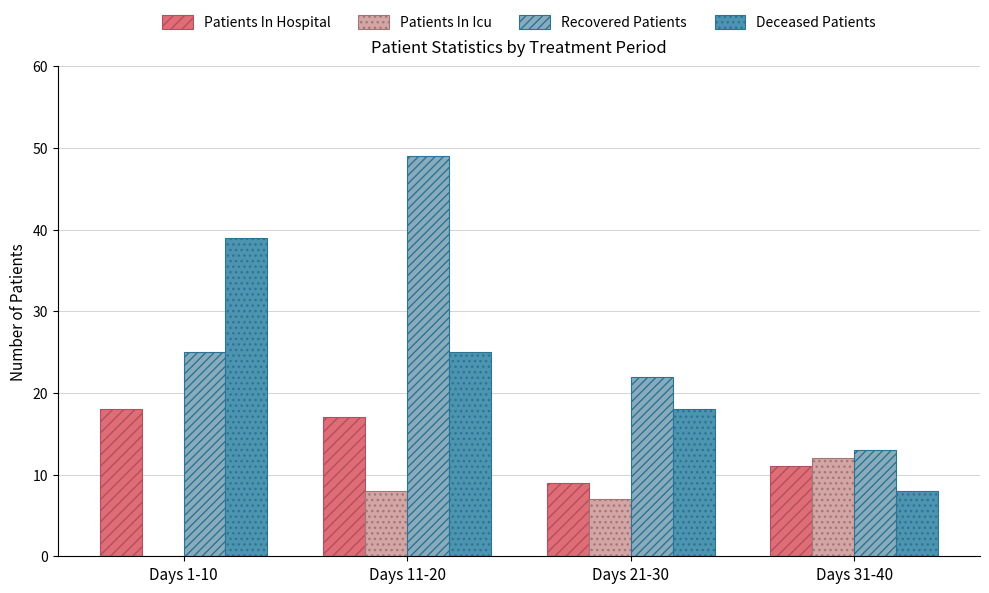

Are the bars horizontal?

No